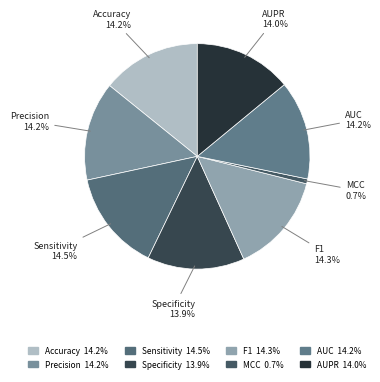

Which category has the smallest portion of the pie?

MCC